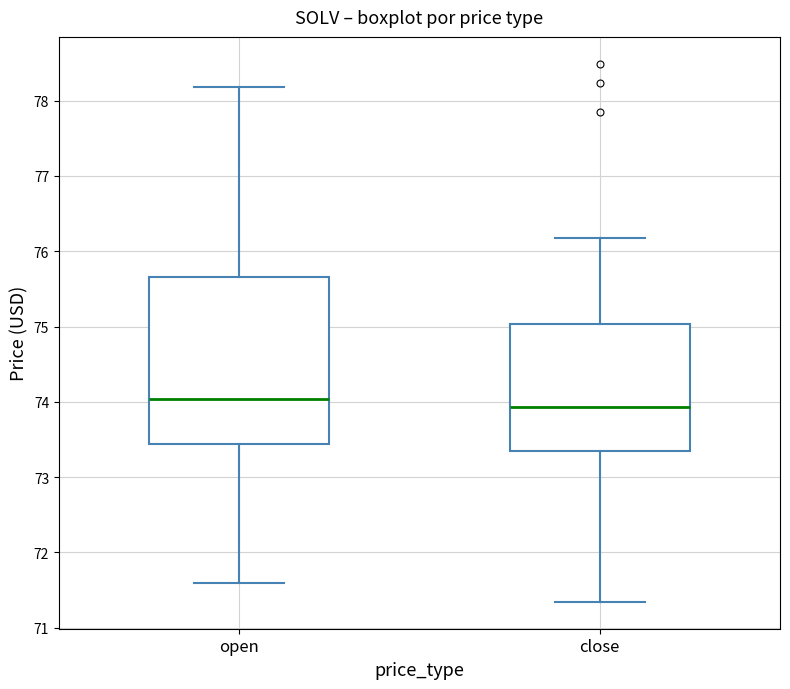

Reading left to right, transcribe this box plot: for each box, give where its median line is, the range the box spans, and where its two whiskers end, as read against the y-axis. The values are not printed on the chart, so give them approximately, as read against the axis.

open: median 74.0, box 73.4 to 75.7, whiskers 71.6 to 78.2
close: median 73.9, box 73.4 to 75.0, whiskers 71.3 to 76.2